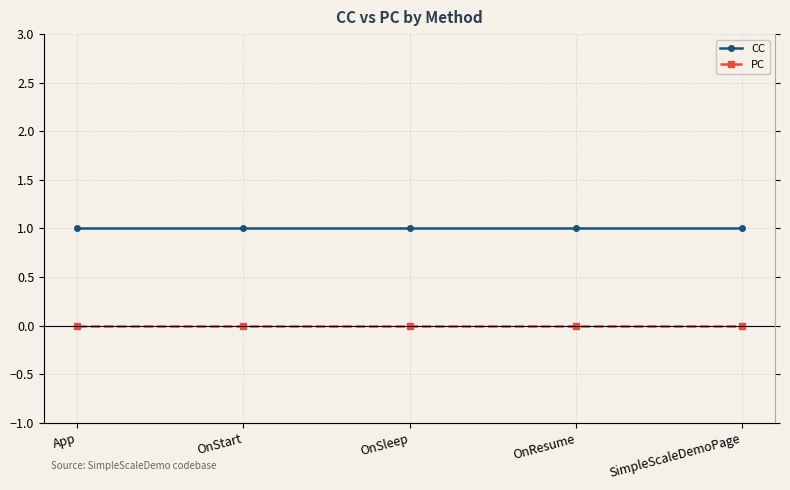

What is the spread (max minus min) of values at OnResume?

1